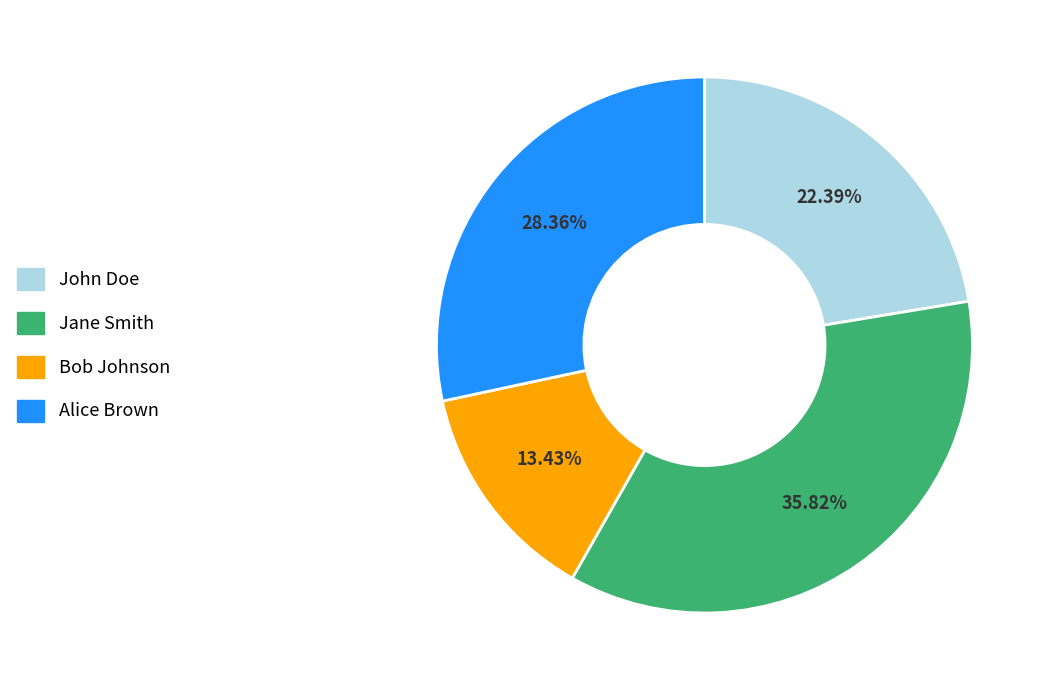

Rank the categories by value from lowest to highest.

Bob Johnson, John Doe, Alice Brown, Jane Smith